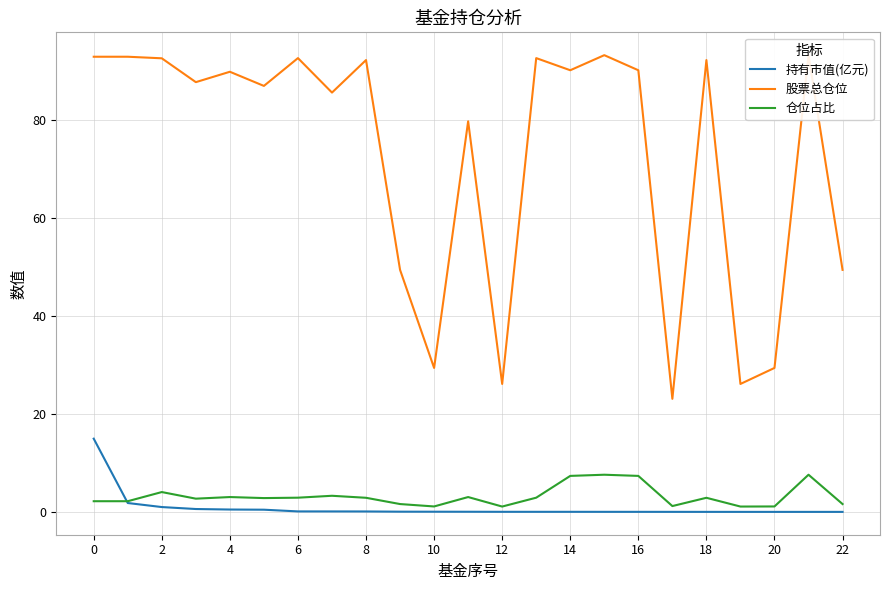

What is the highest value of the 持有市值(亿元) series?

15.0